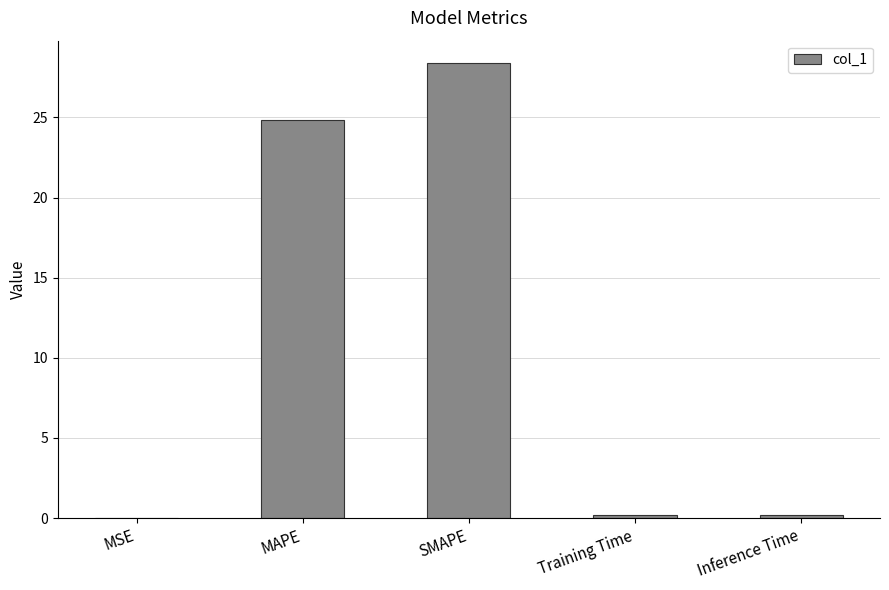

True or false: the data shows 43.4 at SMAPE.

False